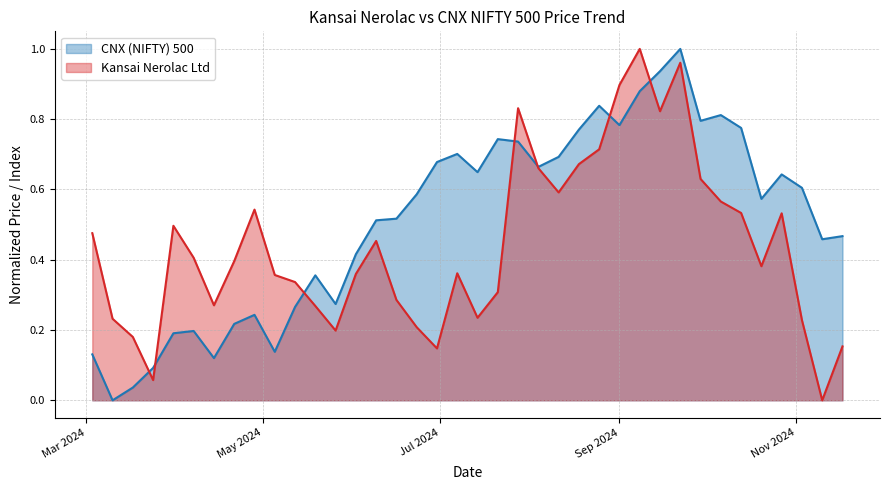

Rank the series by their average value, from highest to lowest.

CNX (NIFTY) 500, Kansai Nerolac Ltd